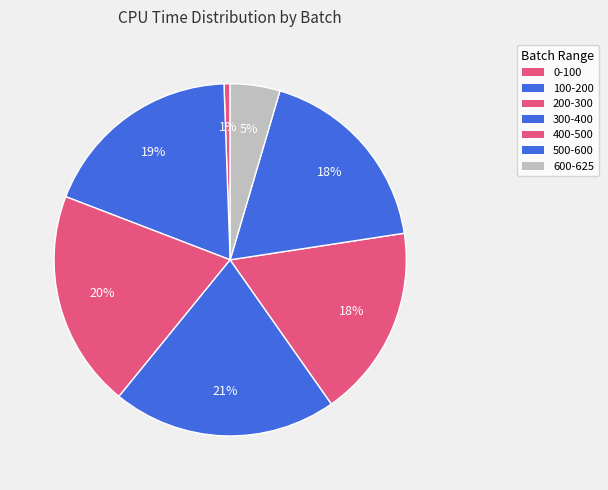

What percentage is the 400-500 slice, to the nearest percent?

18%